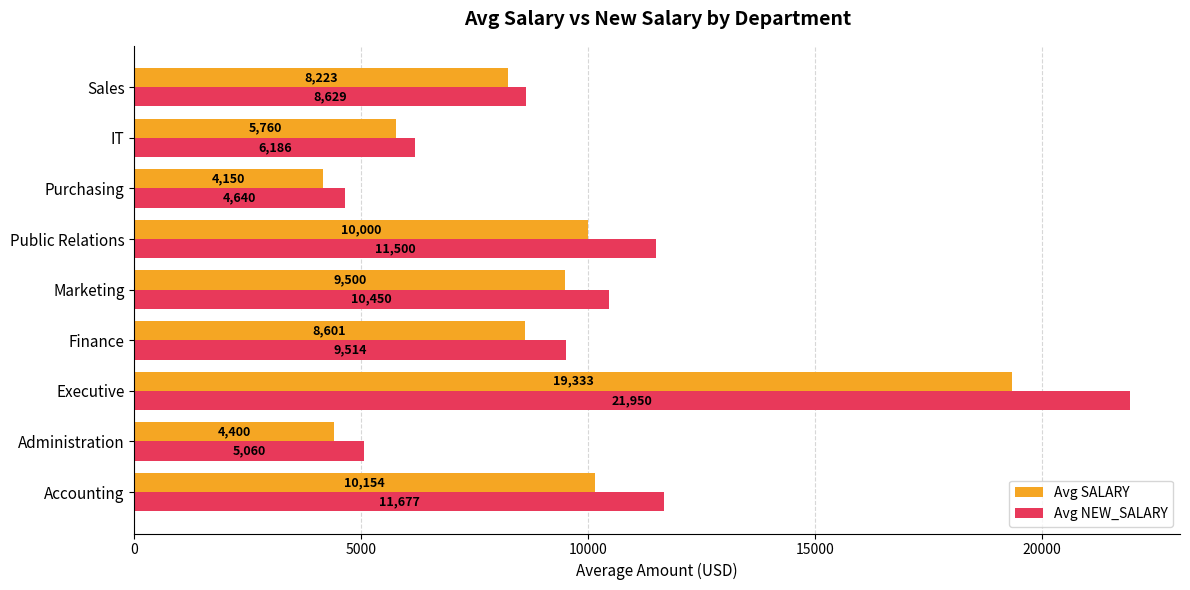

What is the difference between the highest and lowest values at Purchasing?

490.0